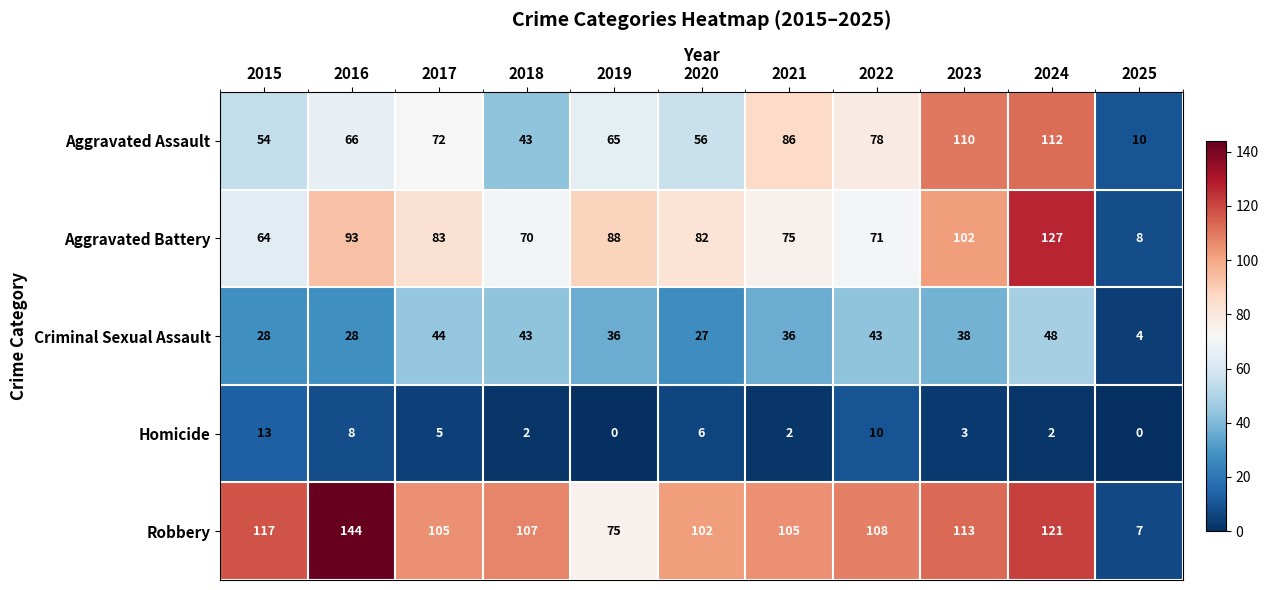

At 2023, list the series in order from smallest to largest.

Homicide, Criminal Sexual Assault, Aggravated Battery, Aggravated Assault, Robbery